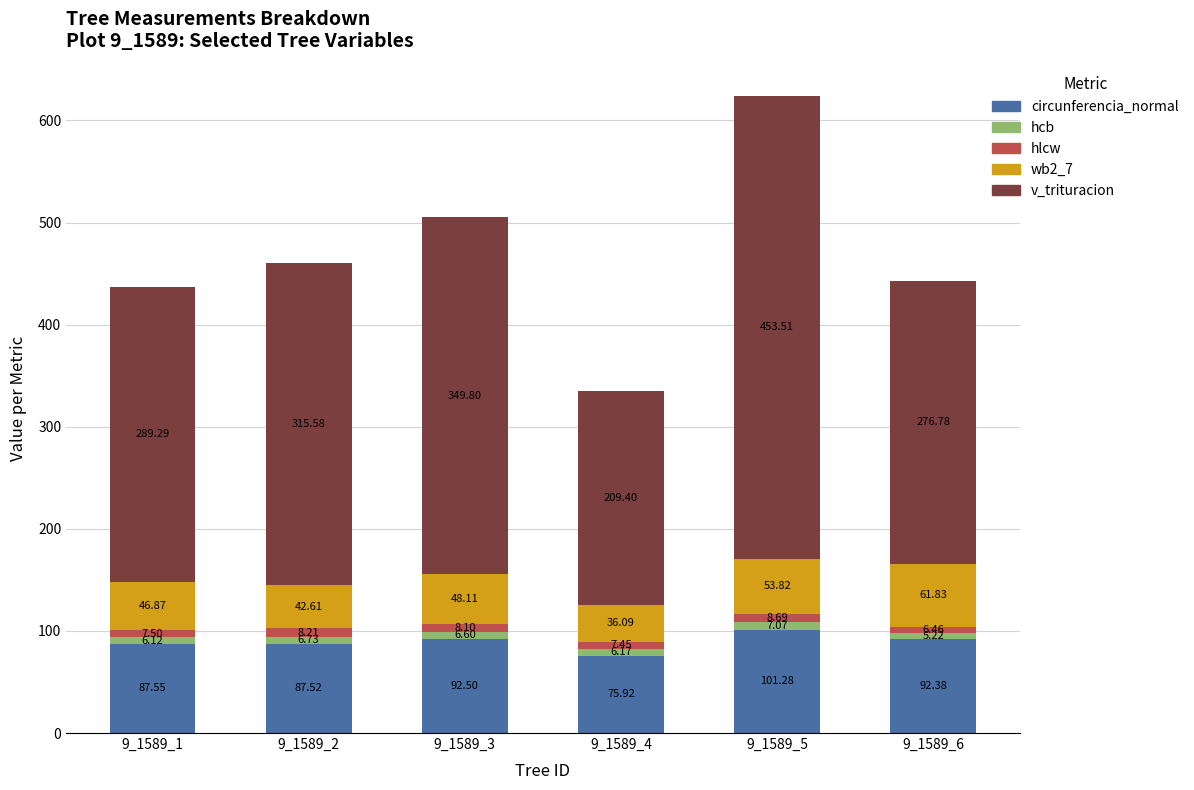

How many categories are shown in the chart?

6